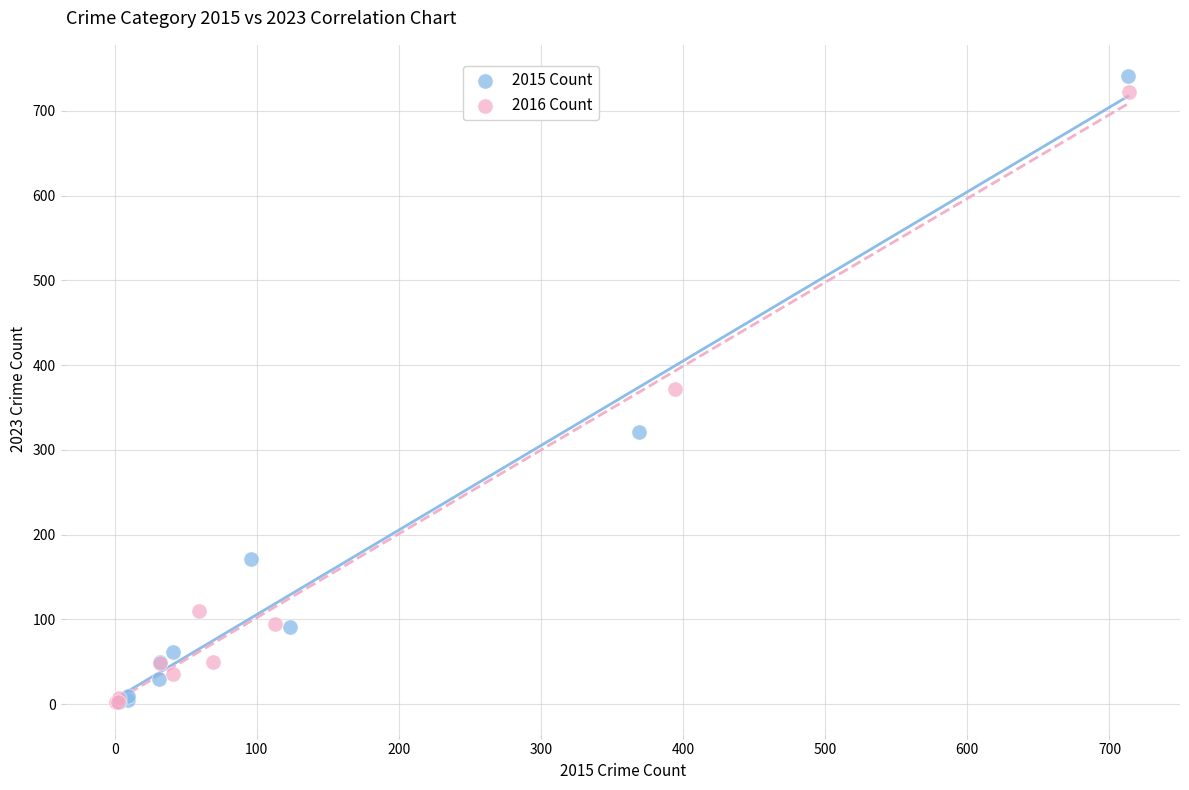

What are all the series names shown in the legend?

2015 Count, 2016 Count